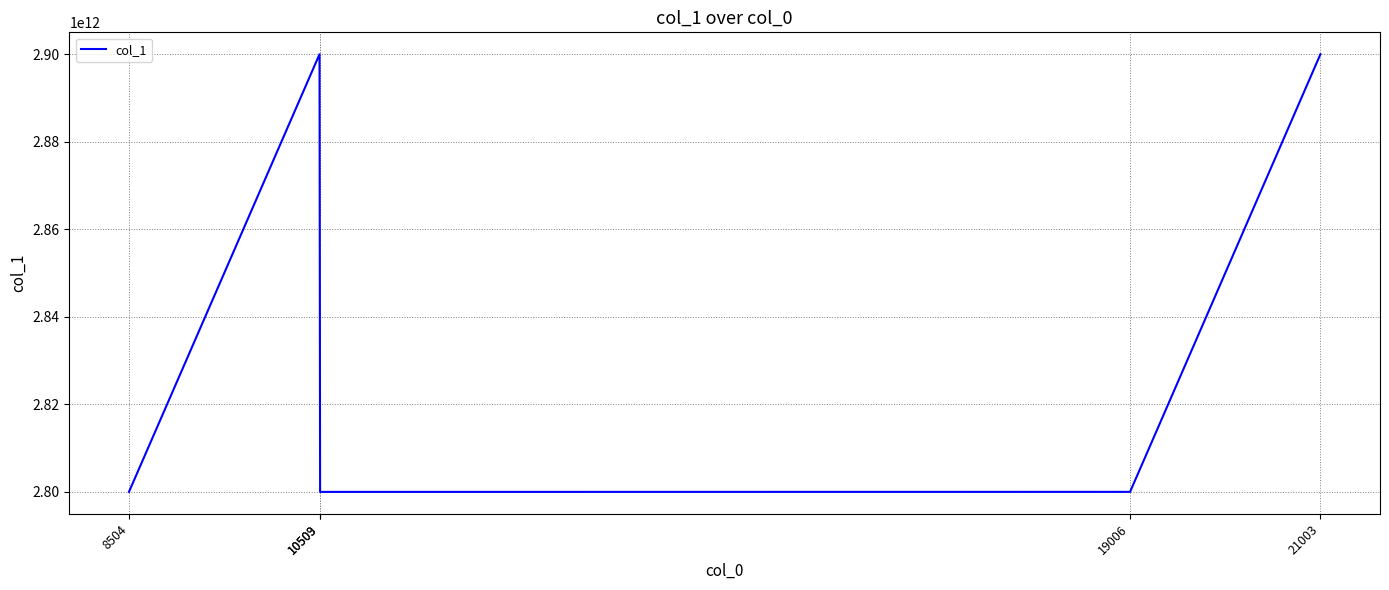

At which category does the data reach its first local peak?

10503